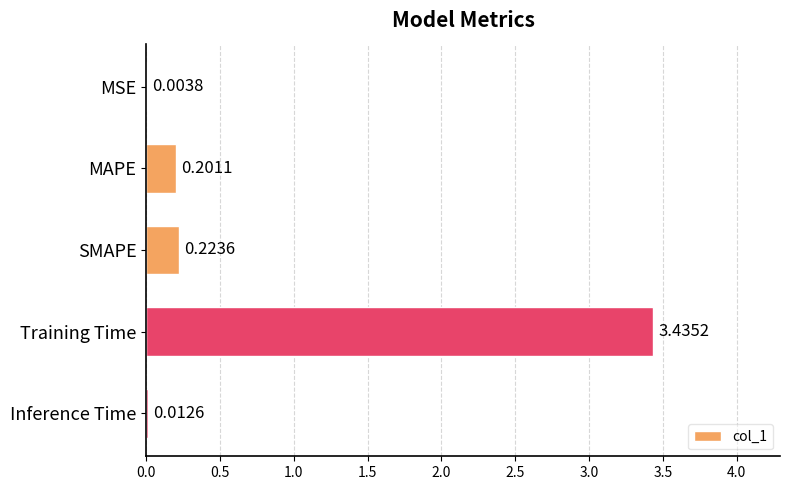

At which category does the chart reach its peak across all series?

Training Time